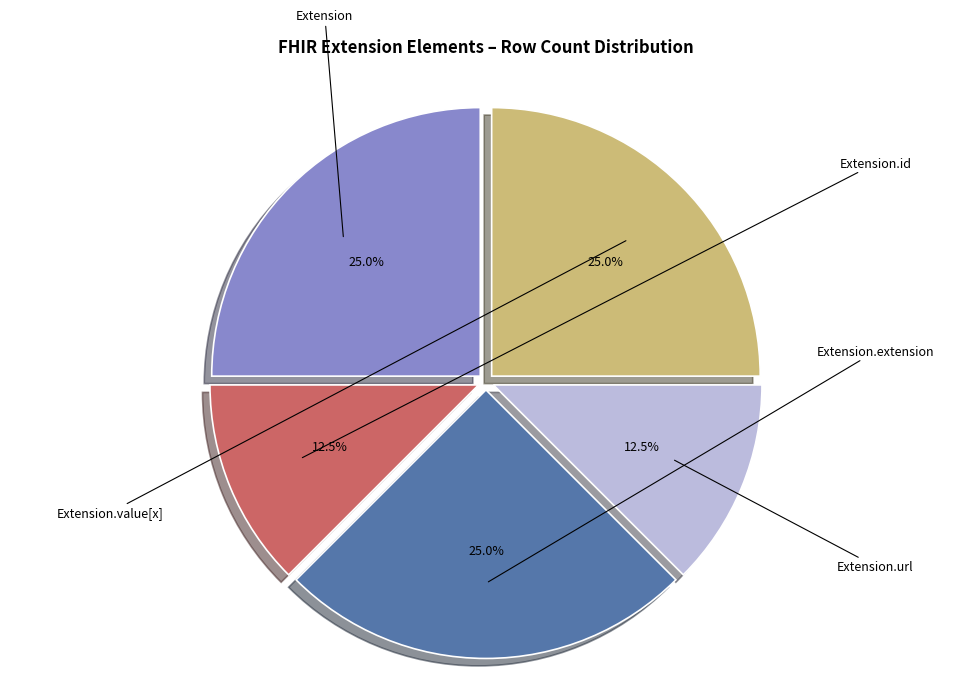

True or false: Extension.extension accounts for 12% of the total.

False